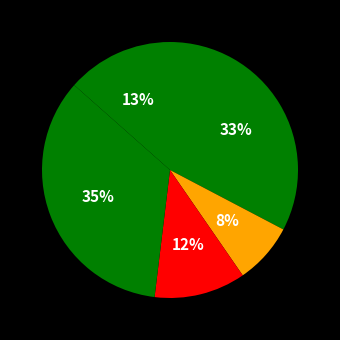

How many slices are in this pie chart?

5